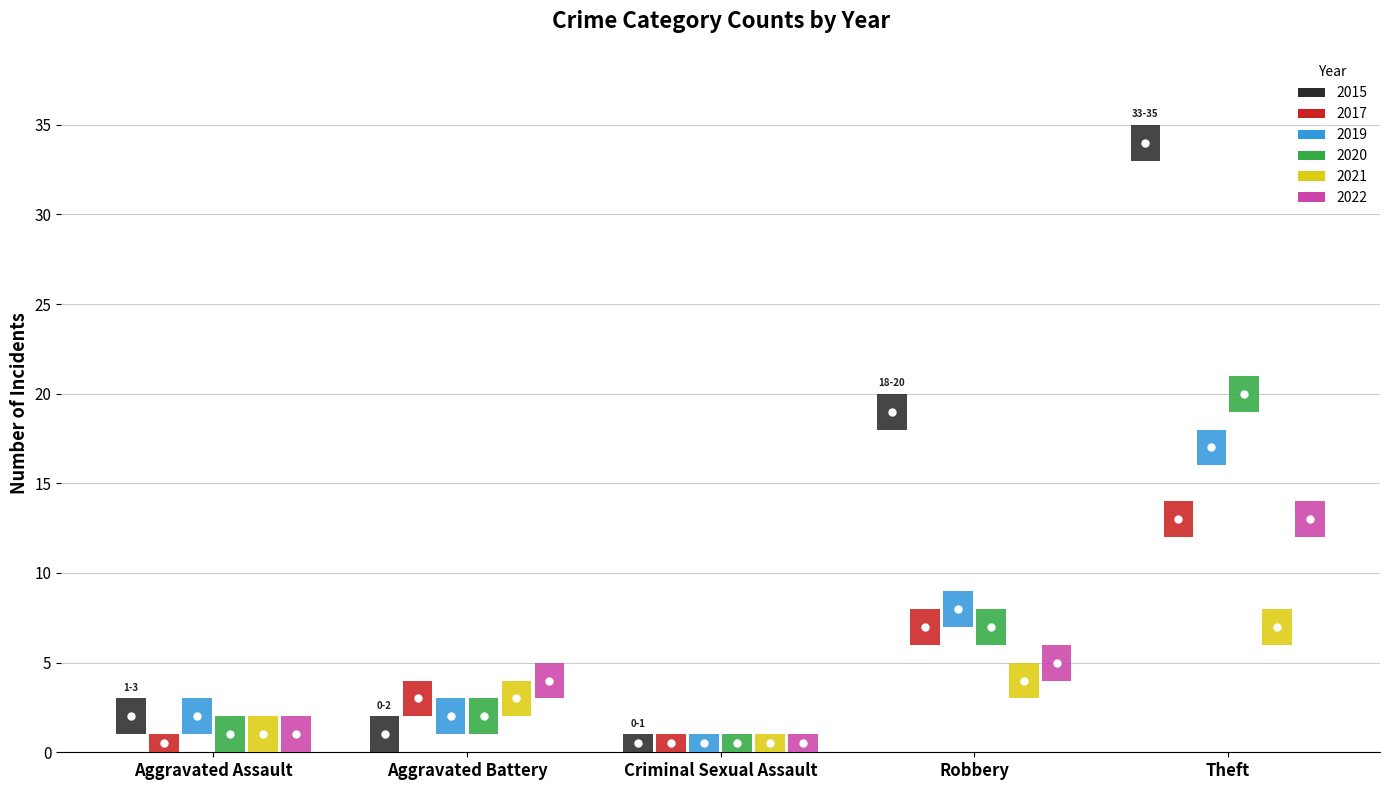

True or false: 2022 has a value of 8 at Robbery.

False